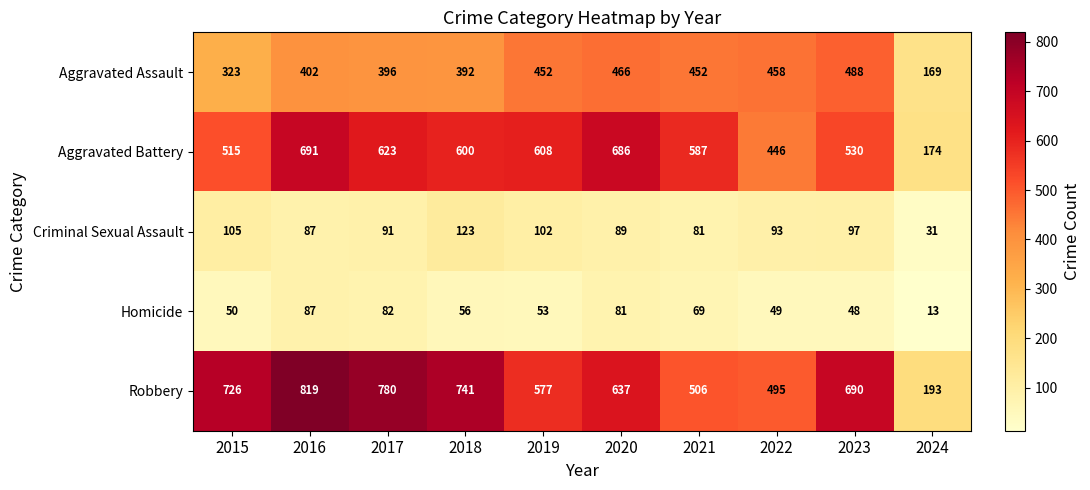

Which label corresponds to the largest value in the chart?

2016